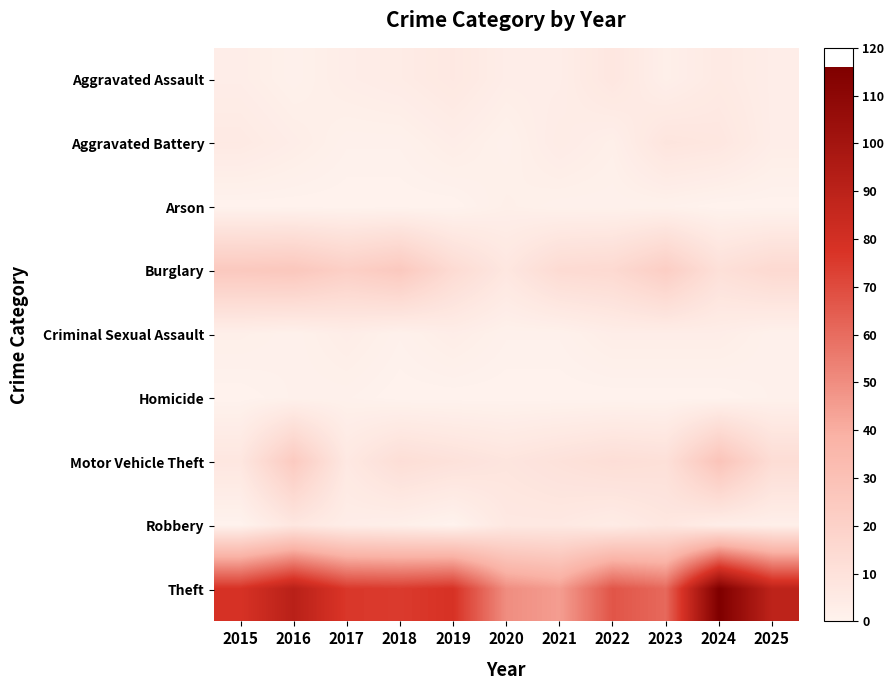

List the series in order of their peak value, lowest first.

Homicide, Arson, Criminal Sexual Assault, Aggravated Assault, Robbery, Aggravated Battery, Burglary, Motor Vehicle Theft, Theft